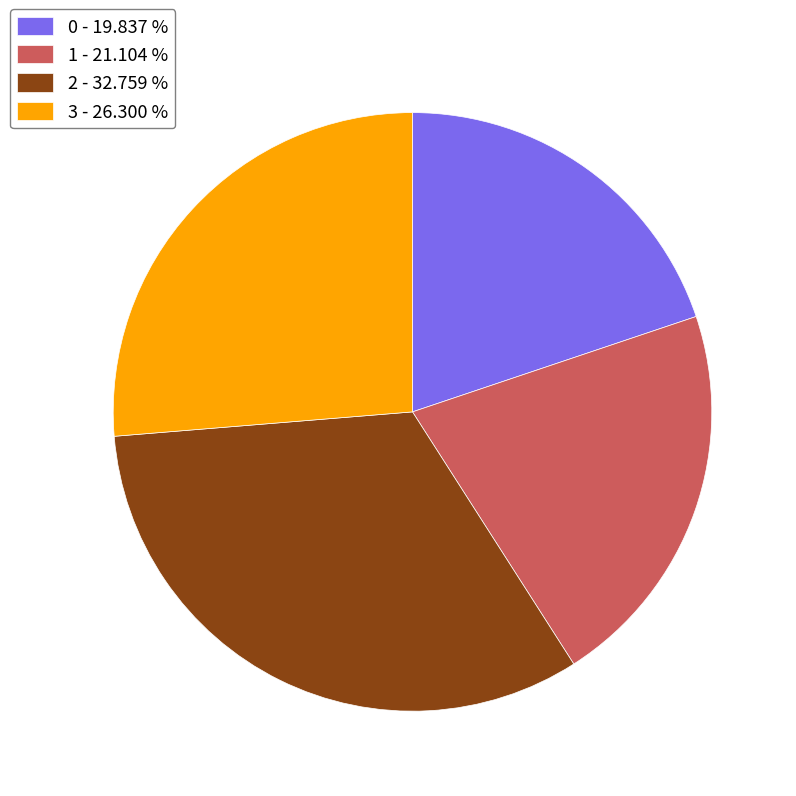

The 3 slice represents 26% of the pie. True or false?

True